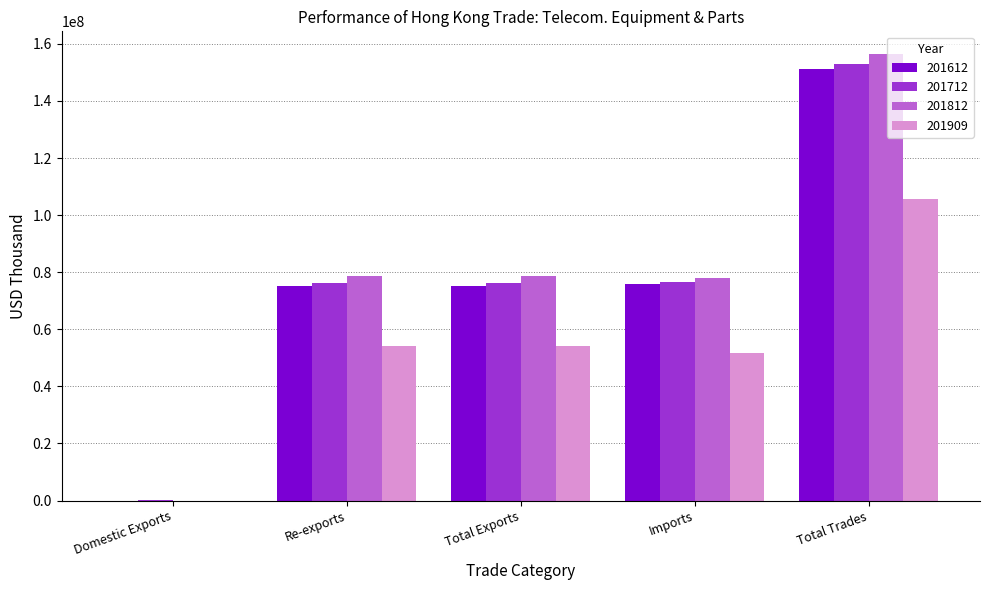

What is the spread (max minus min) of values at Imports?

26357144.0